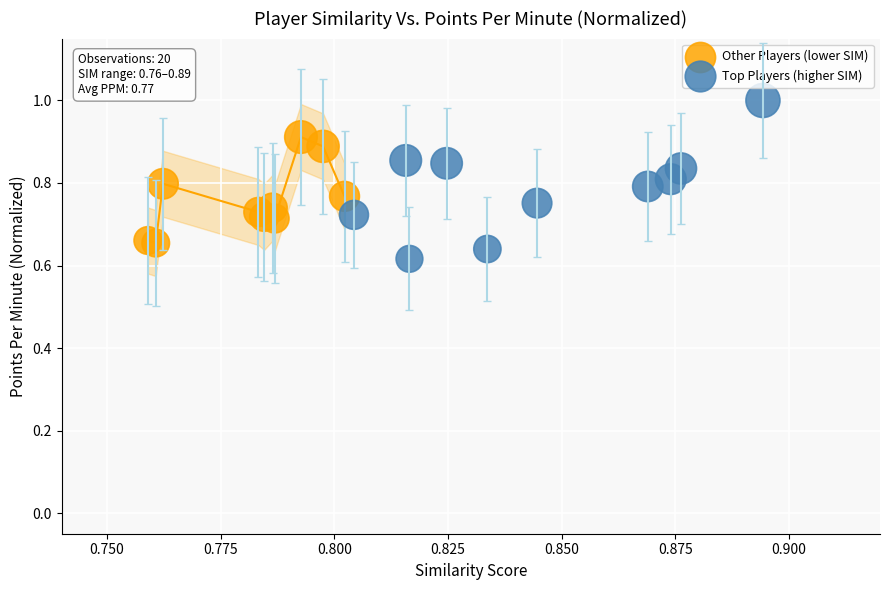

Which series contains the highest Y value?

Top Players (higher SIM)